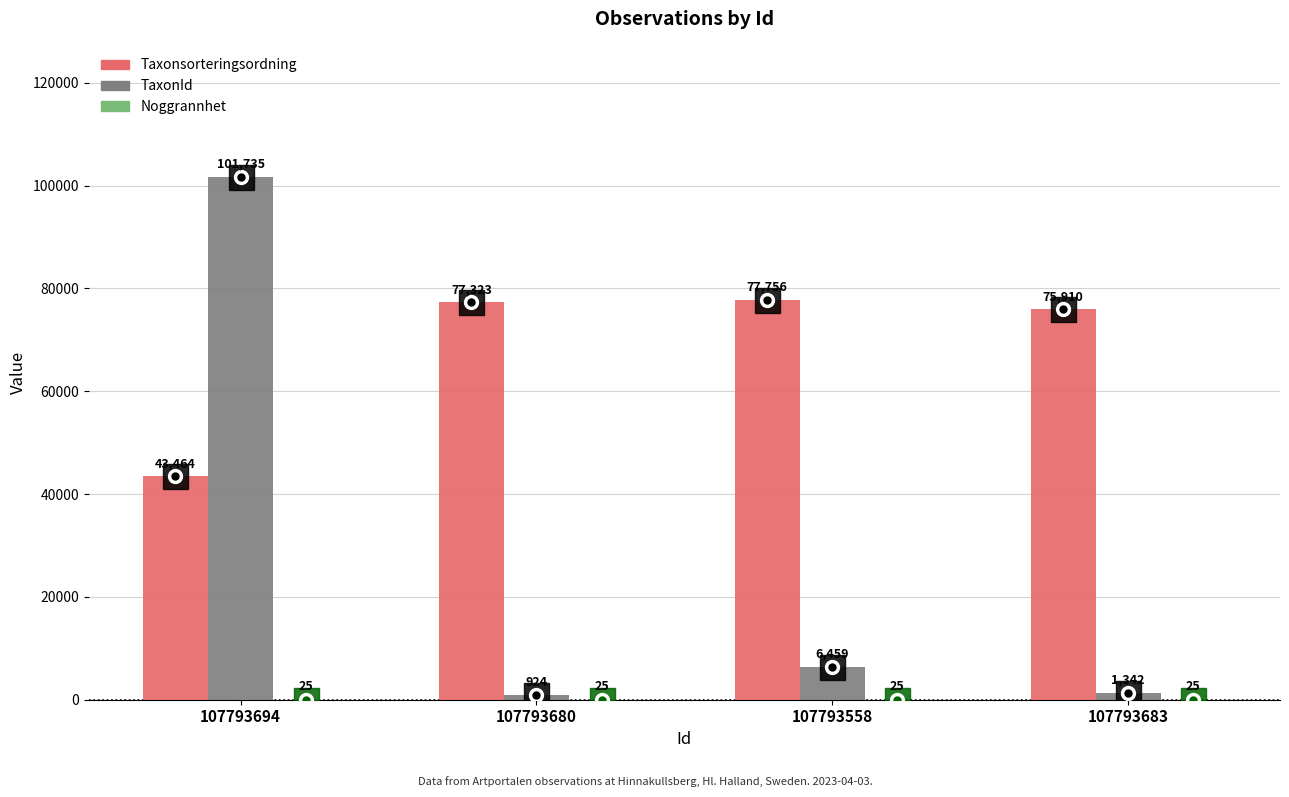

True or false: Taxonsorteringsordning has a value of 43730 at 107793683.

False